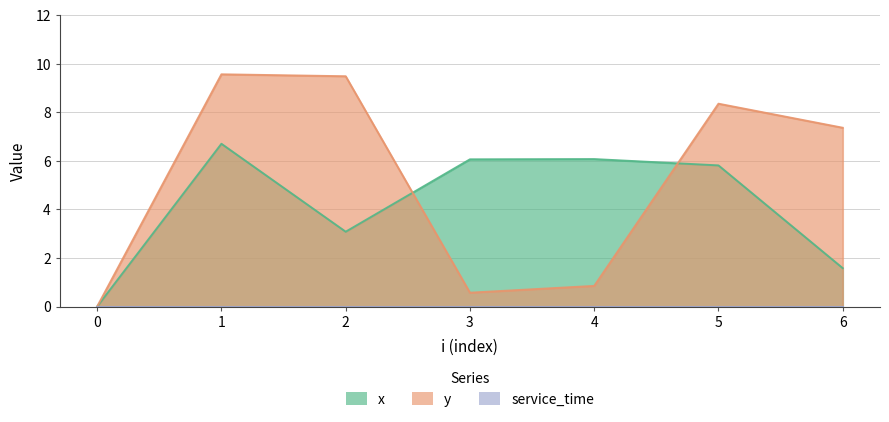

What is the average value of the y series?

5.2